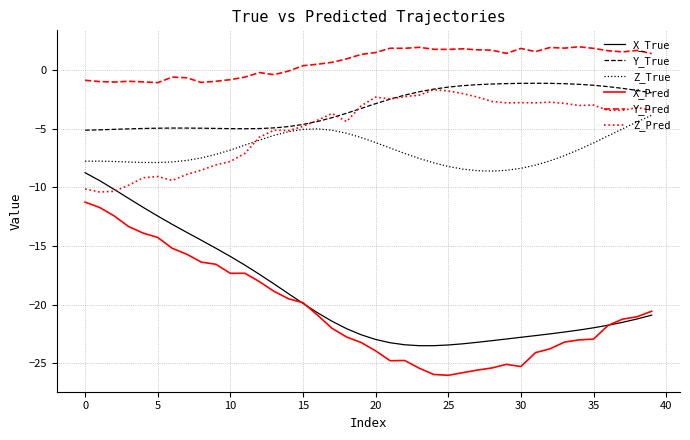

Count the number of categories in the chart.

40